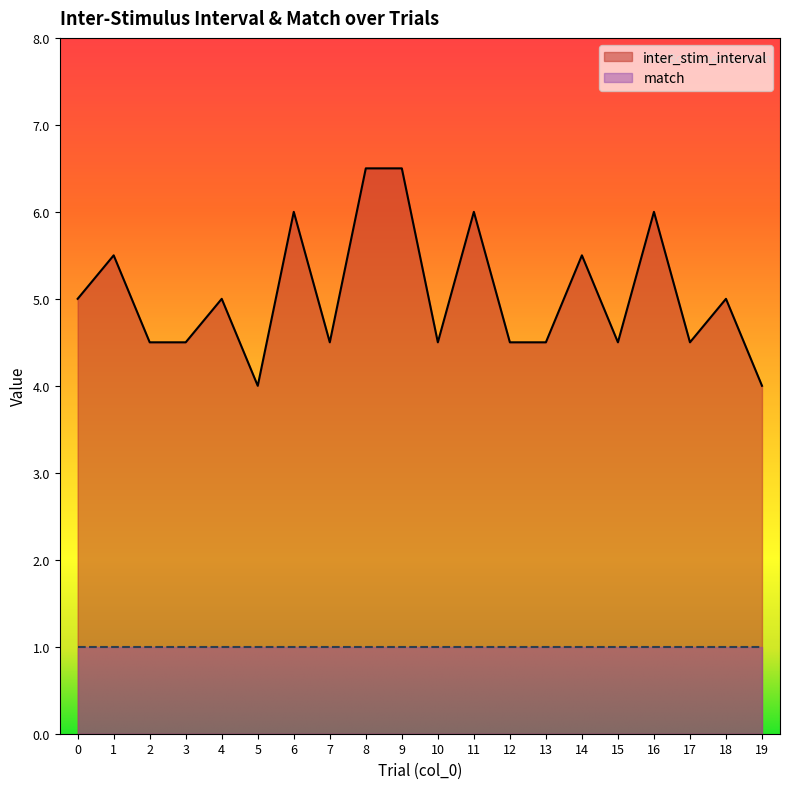

What is the value of the 13th point from the left?

4.5